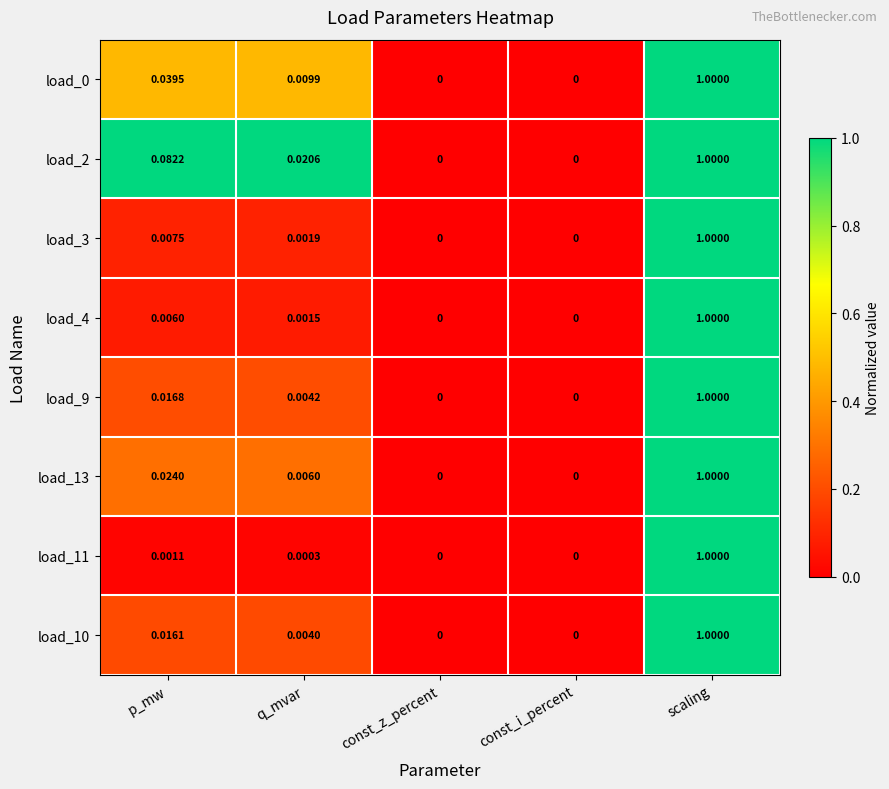

Is the value of load_11 at p_mw greater than the value of load_3 at scaling?

No